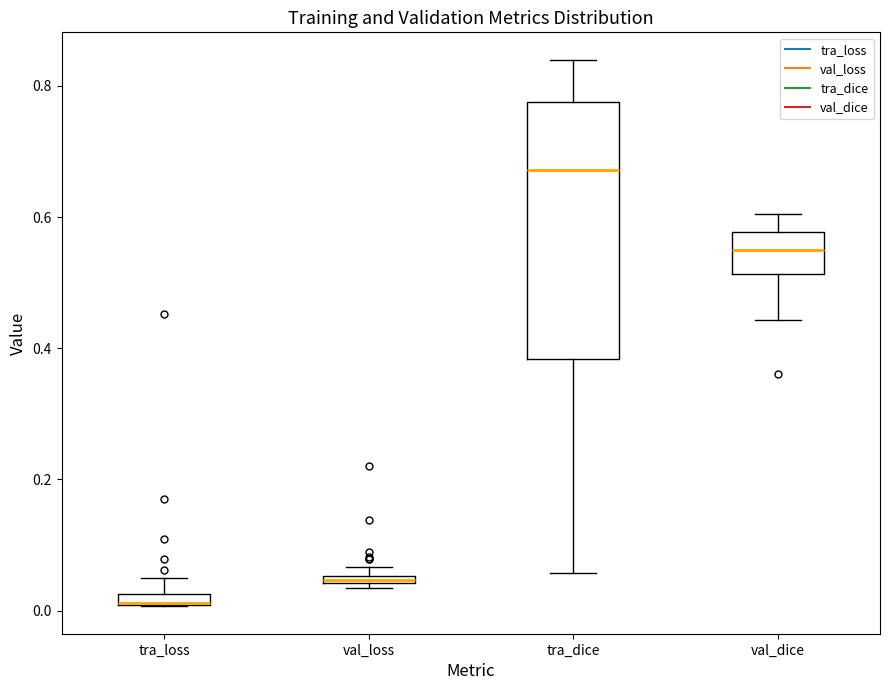

Comparing the boxes themselves (not the whiskers), which one is the tallest?

tra_dice